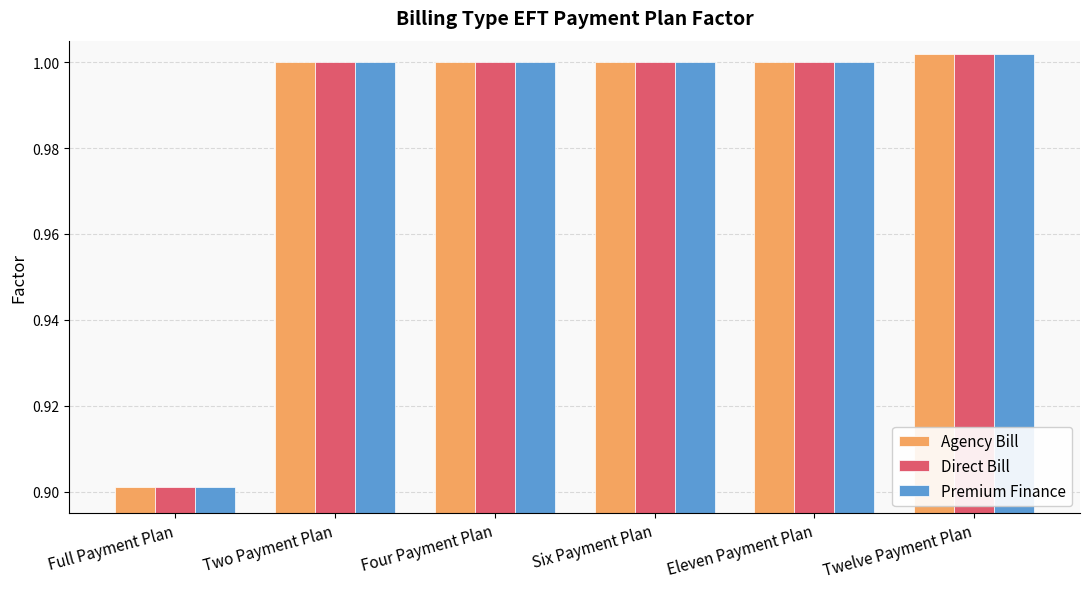

What is the label of the 1st bar from the left?

Full Payment Plan